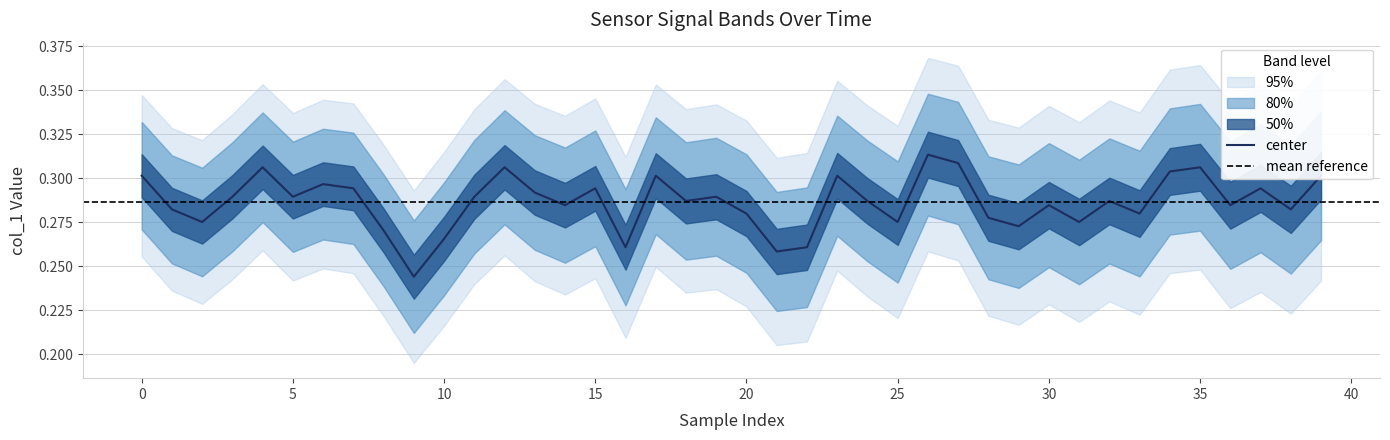

How many points are higher than both their immediate neighbors (excluding endpoints)?

12